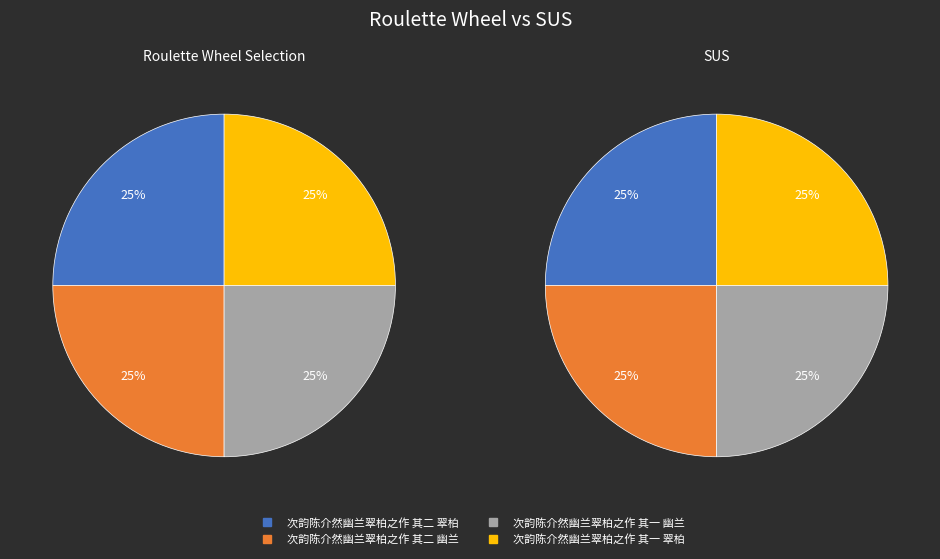

Approximately how many times larger is the value at 次韵陈介然幽兰翠柏之作 其二 翠柏 compared to 次韵陈介然幽兰翠柏之作 其一 幽兰?

1.0